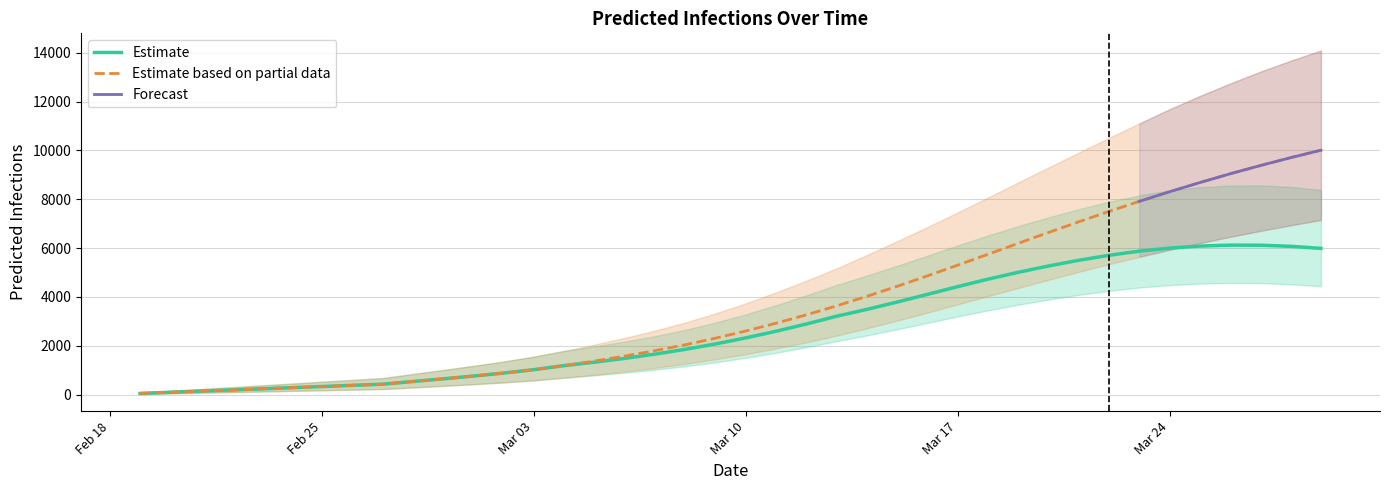

Reading left to right, list all the values displayed in this chart.

predicted_current_infected_mean: 47	94	141	188	235	282	329	377	424	534	644	757	880	1019	1185	1325	1481	1655	1851	2072	2320	2592	2888	3208	3488	3789	4103	4420	4726	5007	5266	5500	5704	5873	5999	6081	6120	6117	6072	5987
predicted_current_infected_lower: 25	50	75	100	125	150	175	200	225	289	354	422	496	582	688	785	894	1017	1158	1321	1505	1711	1938	2188	2422	2673	2935	3199	3449	3678	3891	4083	4250	4383	4482	4546	4574	4565	4520	4438
predicted_current_infected_upper: 75	150	225	300	375	450	525	600	675	840	1005	1174	1353	1553	1787	1969	2170	2393	2650	2948	3285	3658	4061	4492	4873	5274	5687	6106	6516	6900	7259	7590	7898	8157	8364	8495	8559	8566	8507	8380
predicted_total_infected_mean: 47	94	141	188	235	282	329	377	424	534	644	757	880	1019	1185	1372	1575	1797	2039	2308	2602	2921	3264	3631	4022	4433	4860	5299	5745	6193	6638	7075	7501	7912	8307	8683	9042	9381	9703	10008
predicted_total_infected_lower: 25	50	75	100	125	150	175	200	225	289	354	422	496	582	688	810	944	1092	1258	1446	1655	1886	2138	2413	2712	3028	3357	3695	4032	4367	4701	5028	5343	5642	5929	6202	6460	6704	6934	7151
predicted_total_infected_upper: 75	150	225	300	375	450	525	600	675	840	1005	1174	1353	1553	1787	2044	2320	2618	2950	3323	3735	4183	4661	5167	5713	6279	6861	7459	8069	8686	9303	9909	10515	11107	11686	12230	12741	13226	13673	14092